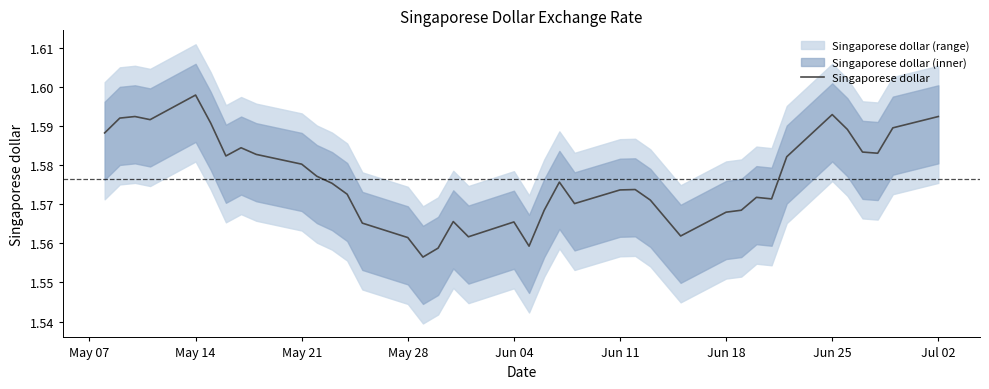

At which label does Singaporese dollar reach its peak?

May 14